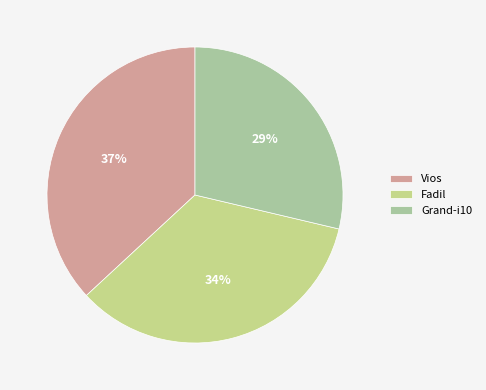

To the nearest percent, what is the difference between the largest and smallest slice percentages?

8%